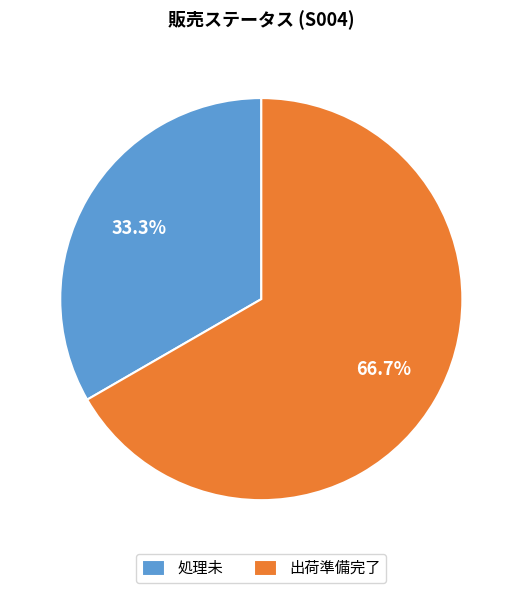

Which category has the biggest portion of the pie?

出荷準備完了